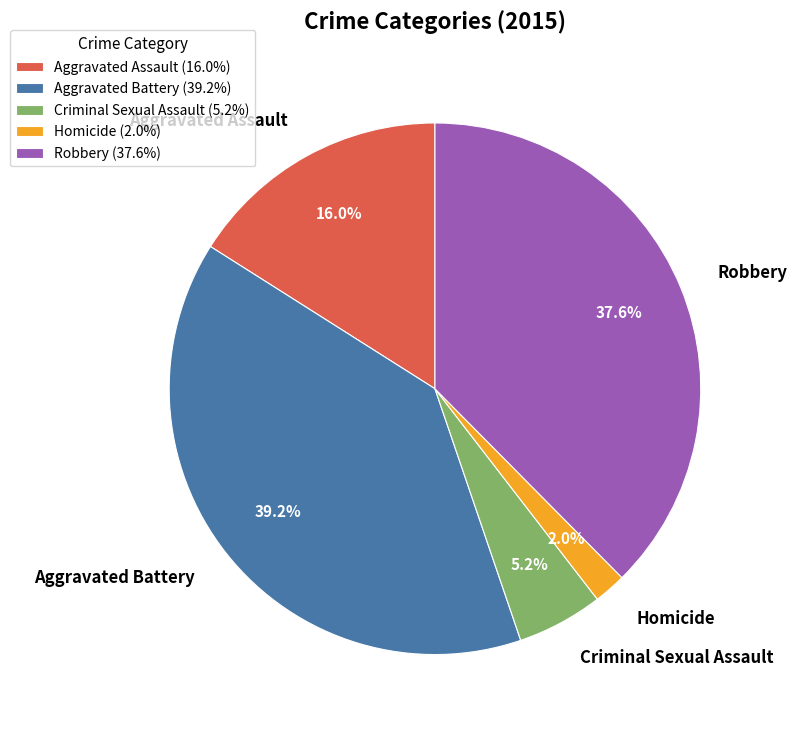

How many slices are in this pie chart?

5